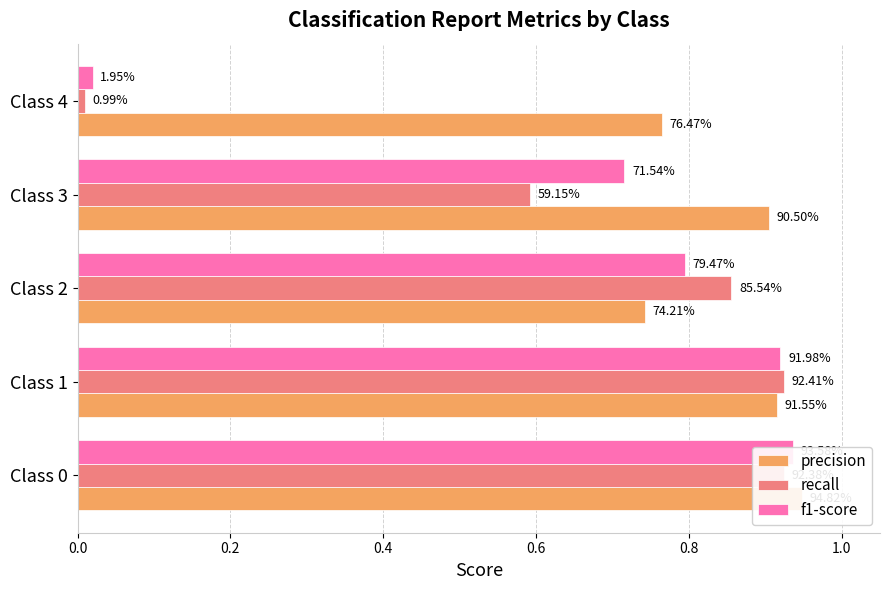

List the series in order of their peak value, lowest first.

recall, f1-score, precision